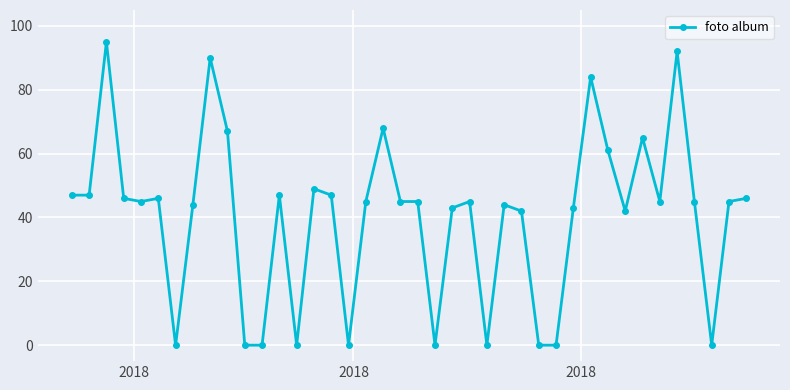

What is the sum of all values?

1615